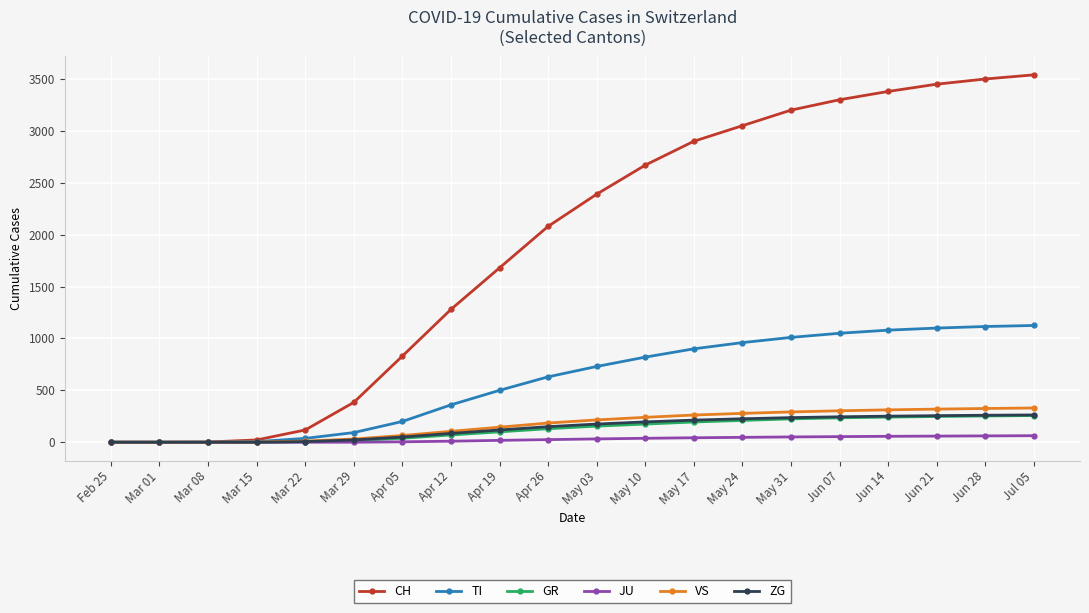

How many values in the JU series are below 32?

10